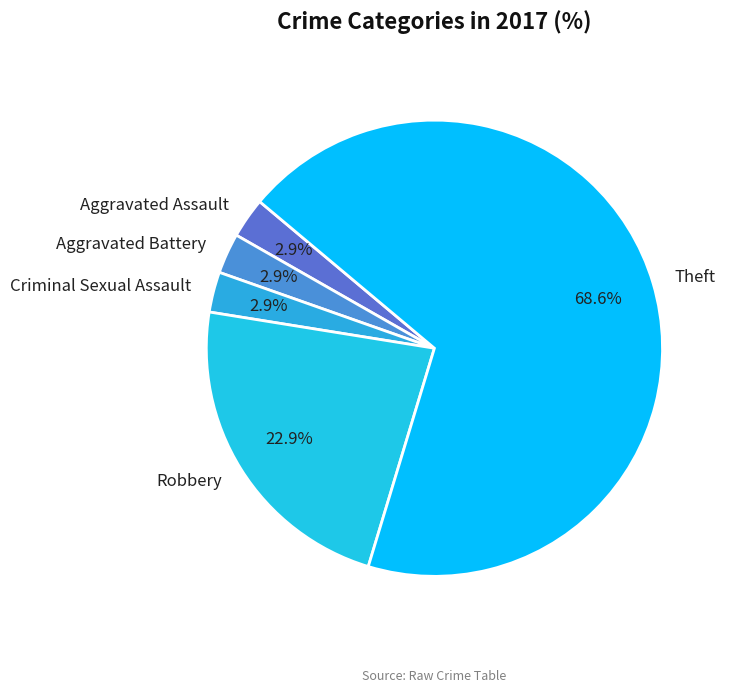

Is Aggravated Assault the majority of the pie?

No